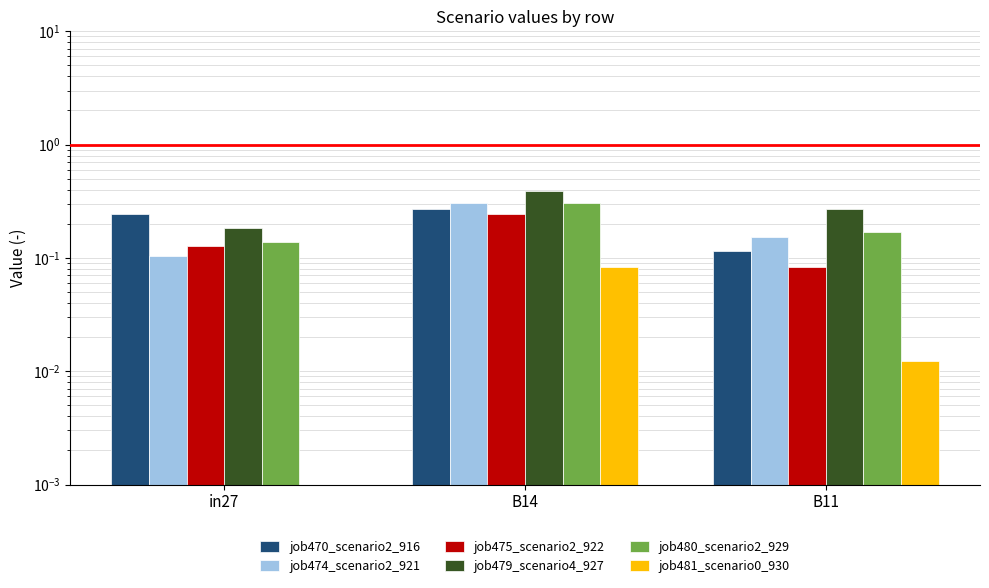

Rank the categories by job470_scenario2_916 value from lowest to highest.

B11, in27, B14